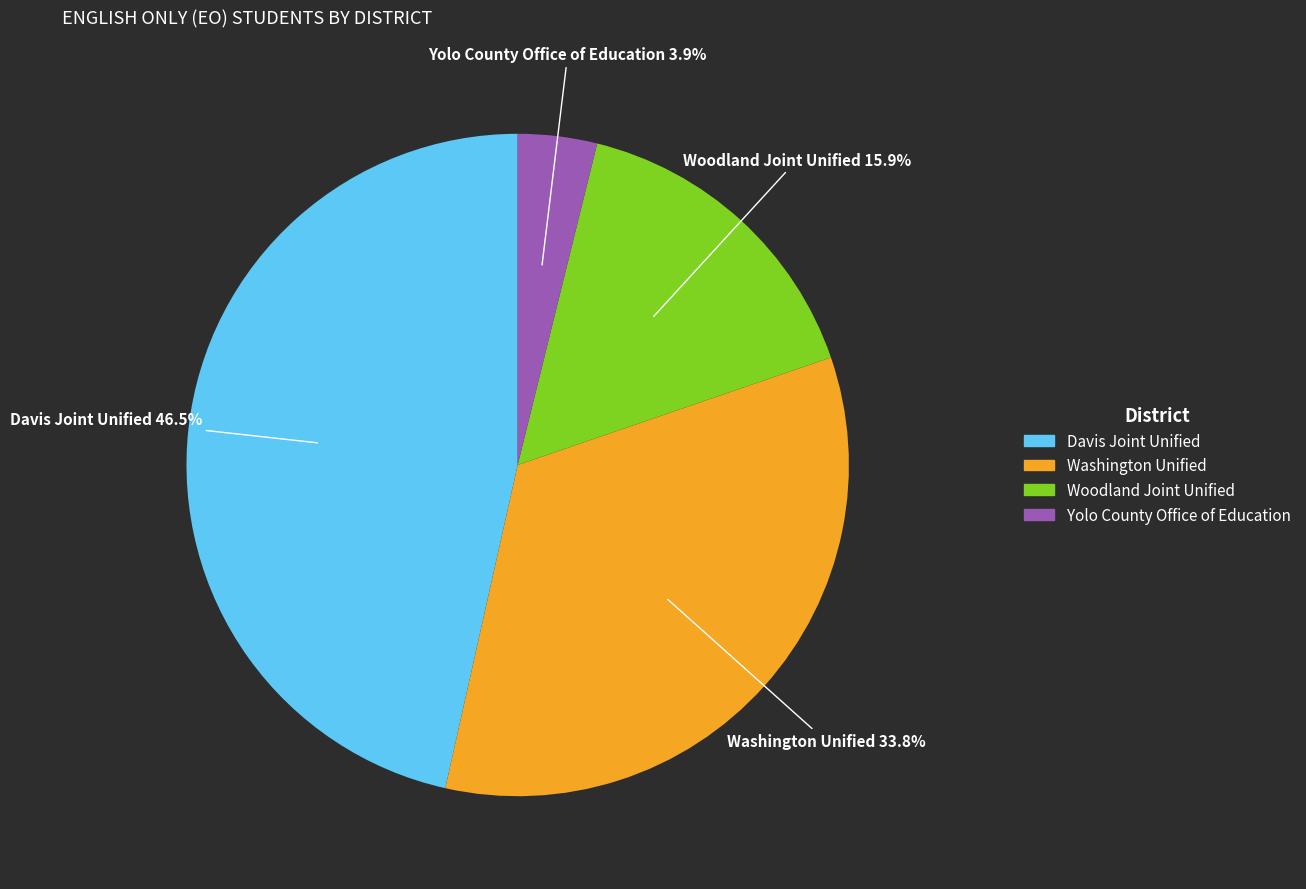

True or false: Davis Joint Unified accounts for 61% of the total.

False